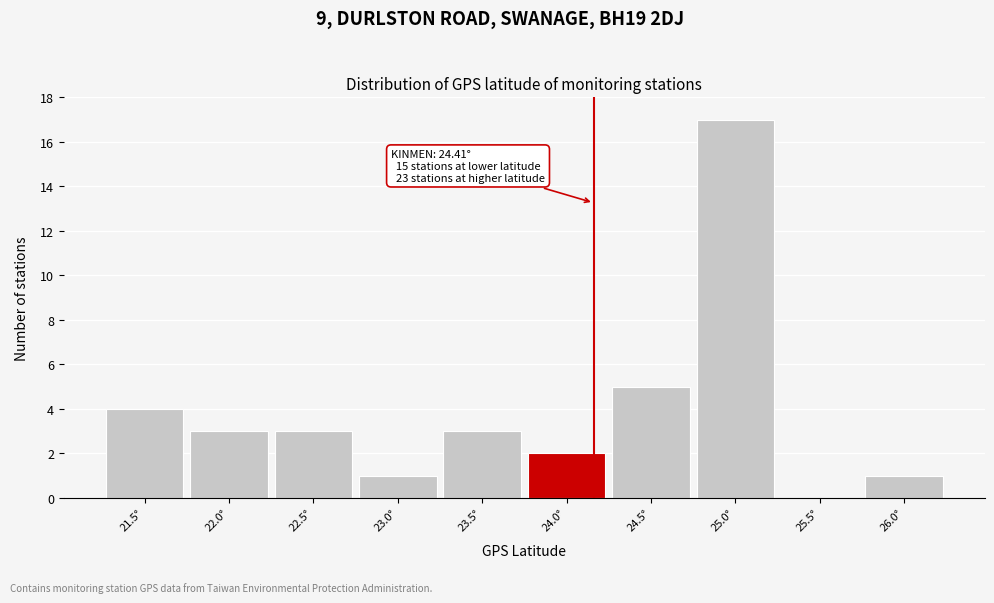

What is the change in value from 22.5° to 25.5°?

-3